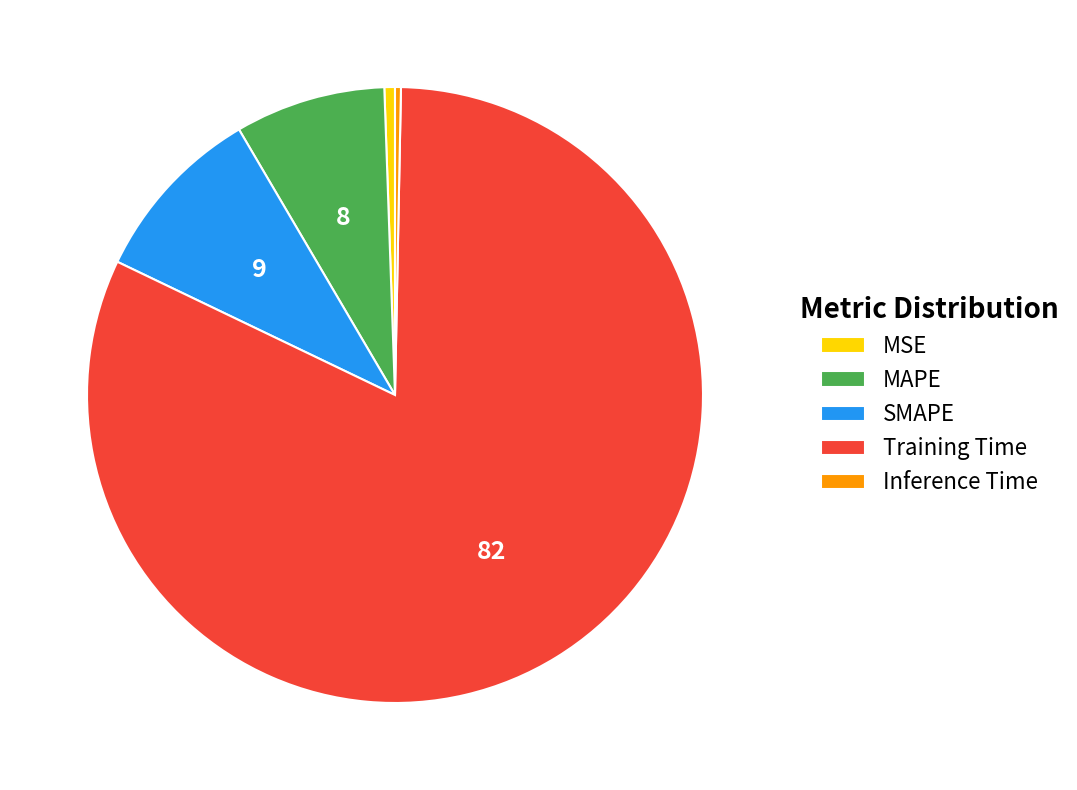

Which category has the biggest portion of the pie?

Training Time